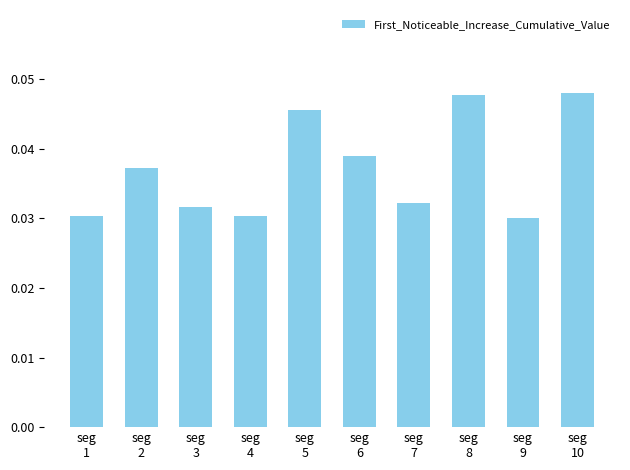

What is the sum of all values?

0.4